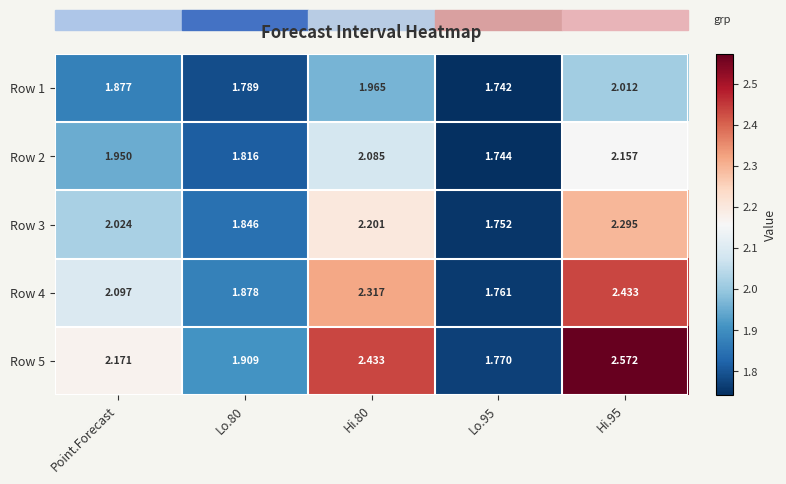

At which label is Row 4 closest to 2?

Point.Forecast